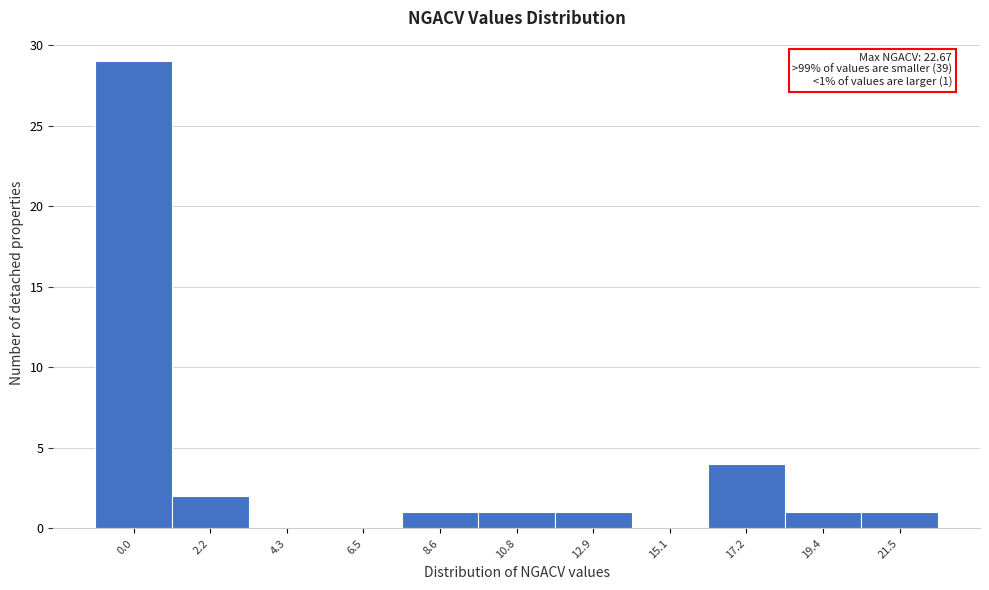

Reading left to right, extract all data points from this chart.

0.0=29	2.2=2	4.3=0	6.5=0	8.6=1	10.8=1	12.9=1	15.1=0	17.2=4	19.4=1	21.5=1